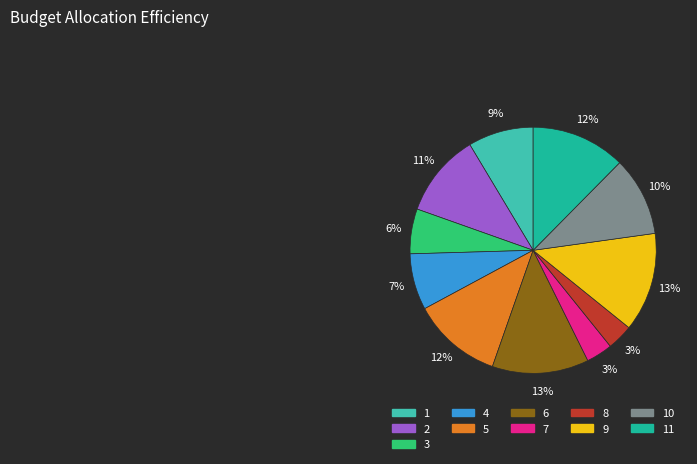

Is there a majority slice in this chart?

No